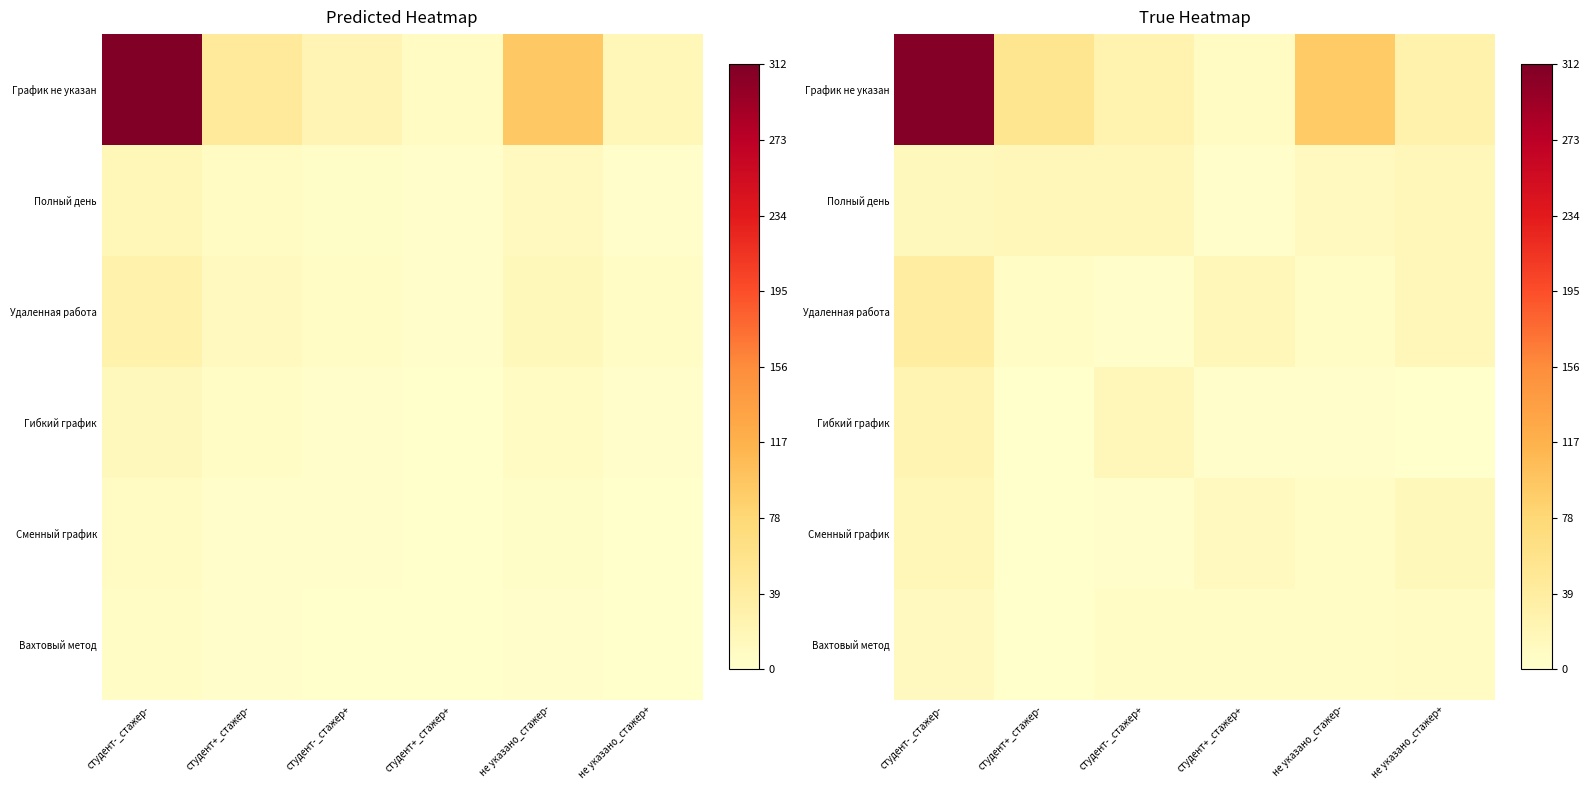

Rank the series by their maximum value, from highest to lowest.

График не указан, Удаленная работа, Гибкий график, Сменный график, Полный день, Вахтовый метод